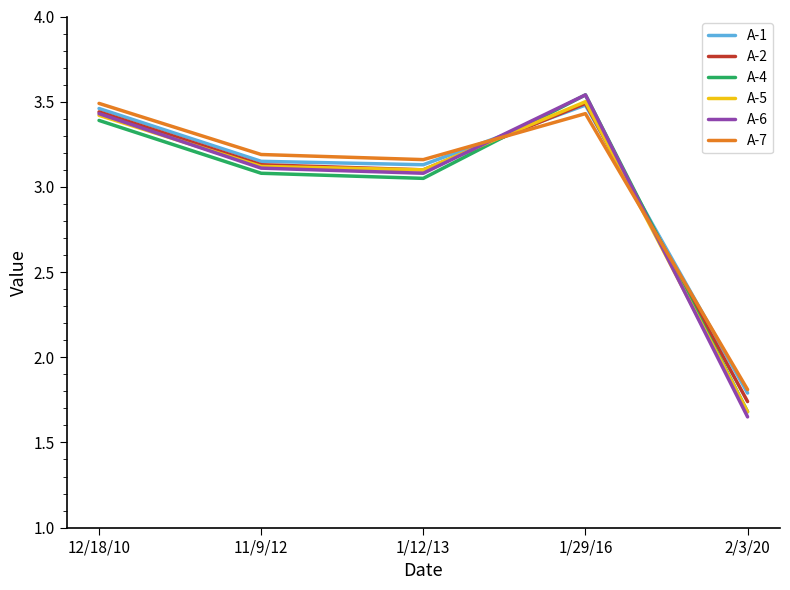

How many series are shown in this chart?

6